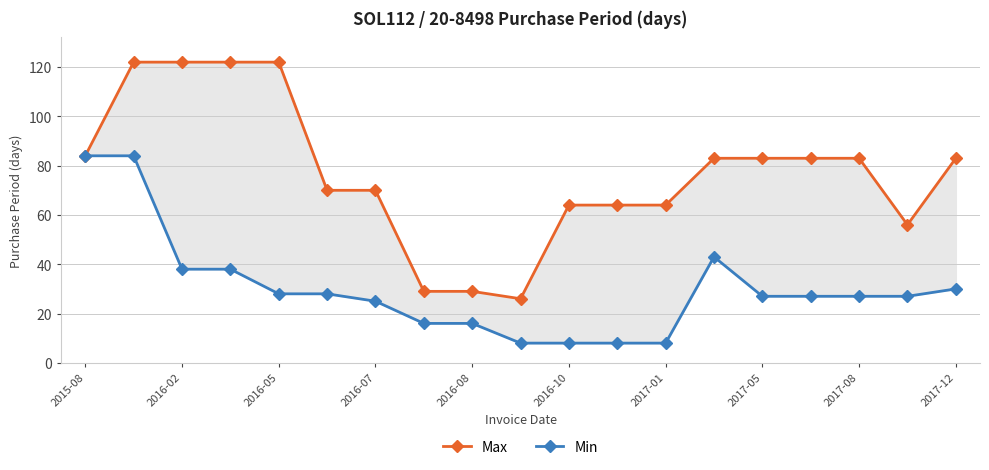

How many lines are shown in the chart?

2